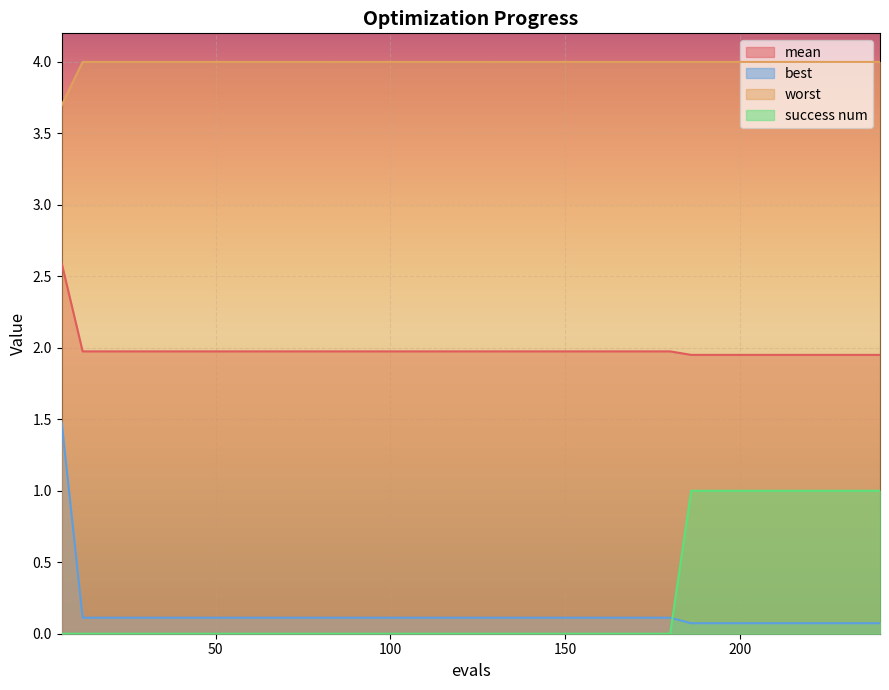

Which label corresponds to the smallest value in the chart?

6